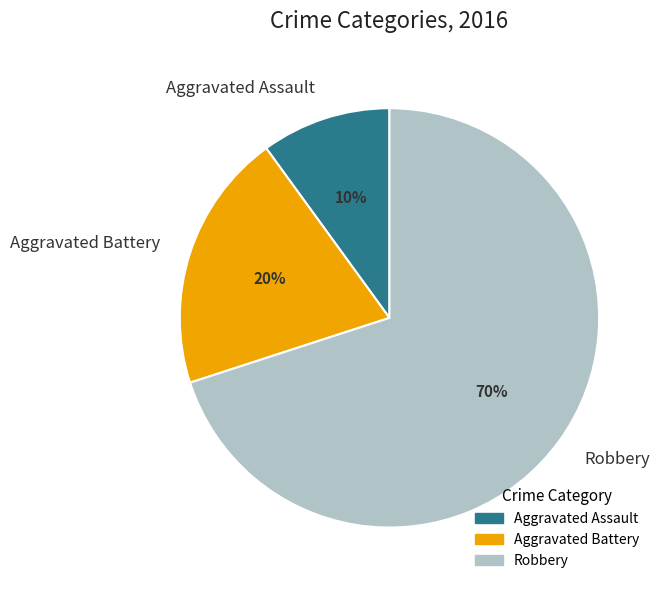

True or false: Aggravated Assault accounts for 10% of the total.

True